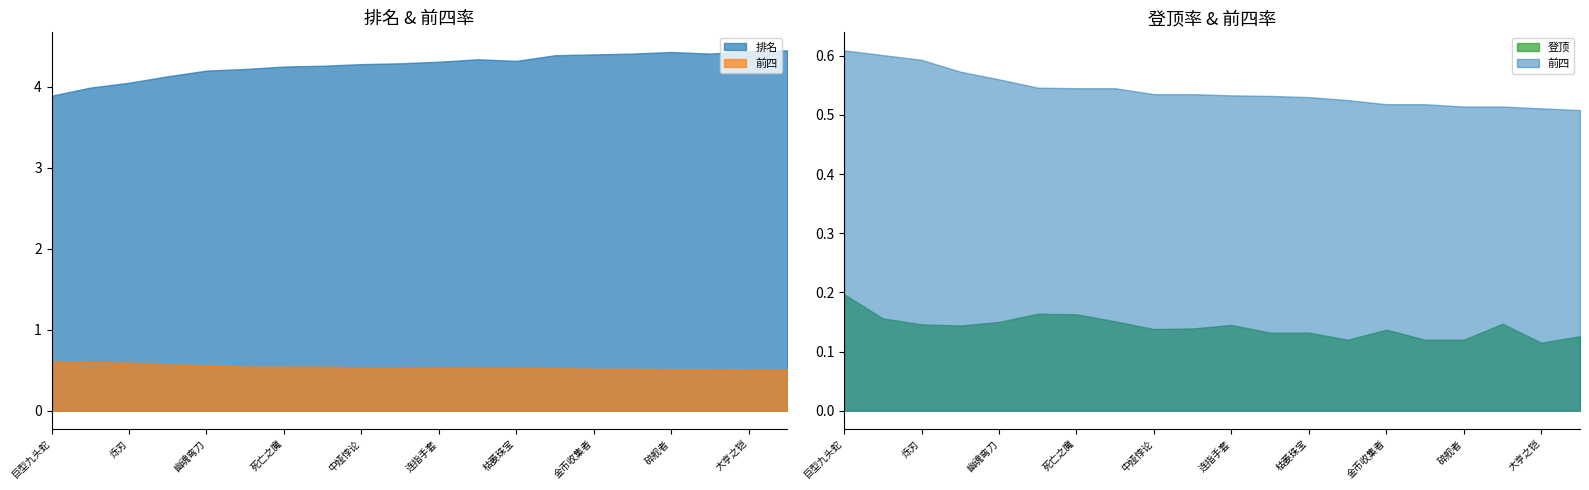

What is the difference between the 排名 values at 迷离风衣 and 智慧末刃?

0.1